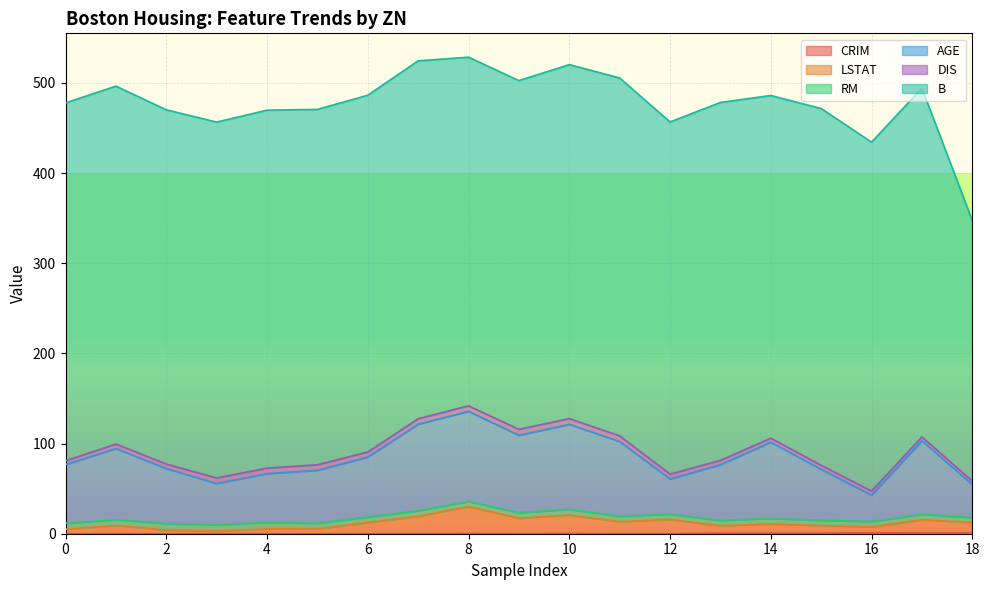

What is the average value of the CRIM series?

0.3